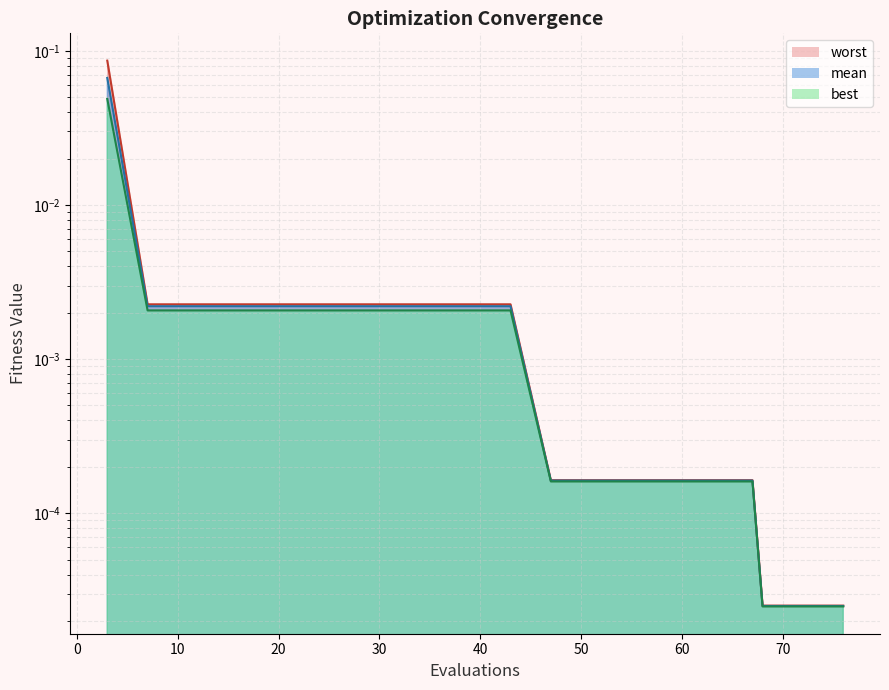

True or false: worst and mean intersect in this chart.

False